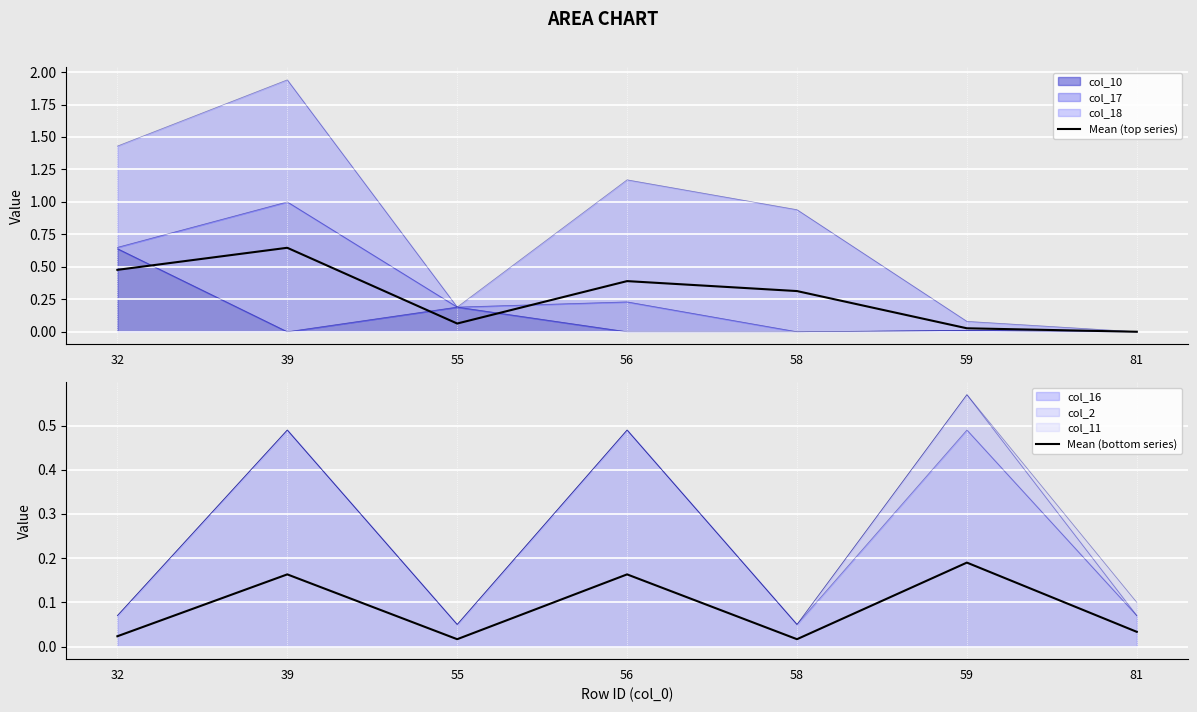

Between which two adjacent categories do Mean (top series) and Mean (bottom series) first intersect?

58 and 59